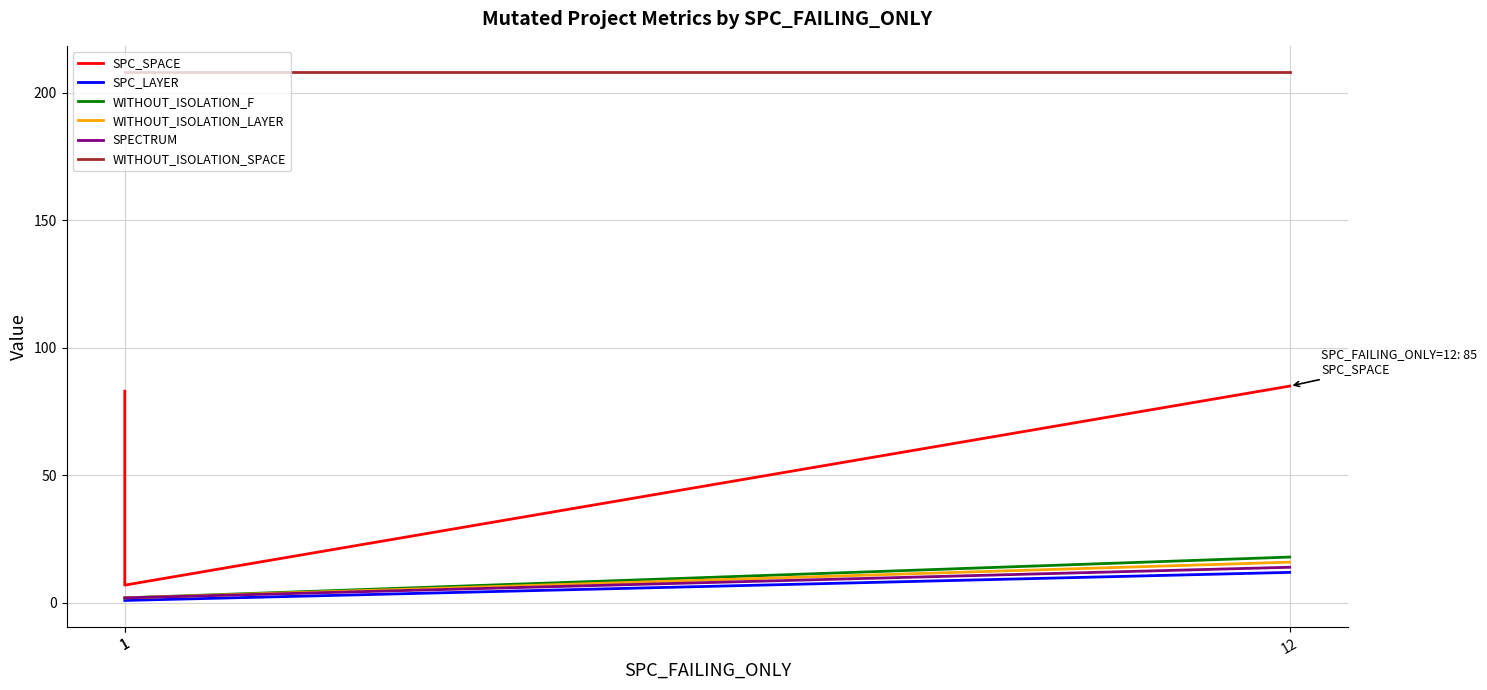

What value does the WITHOUT_ISOLATION_SPACE series have at 1?

208